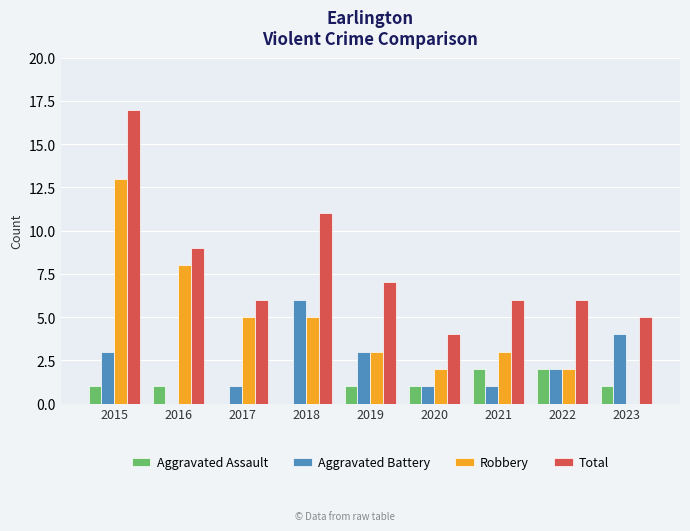

The value of Aggravated Battery at 2022 is 2. True or false?

True